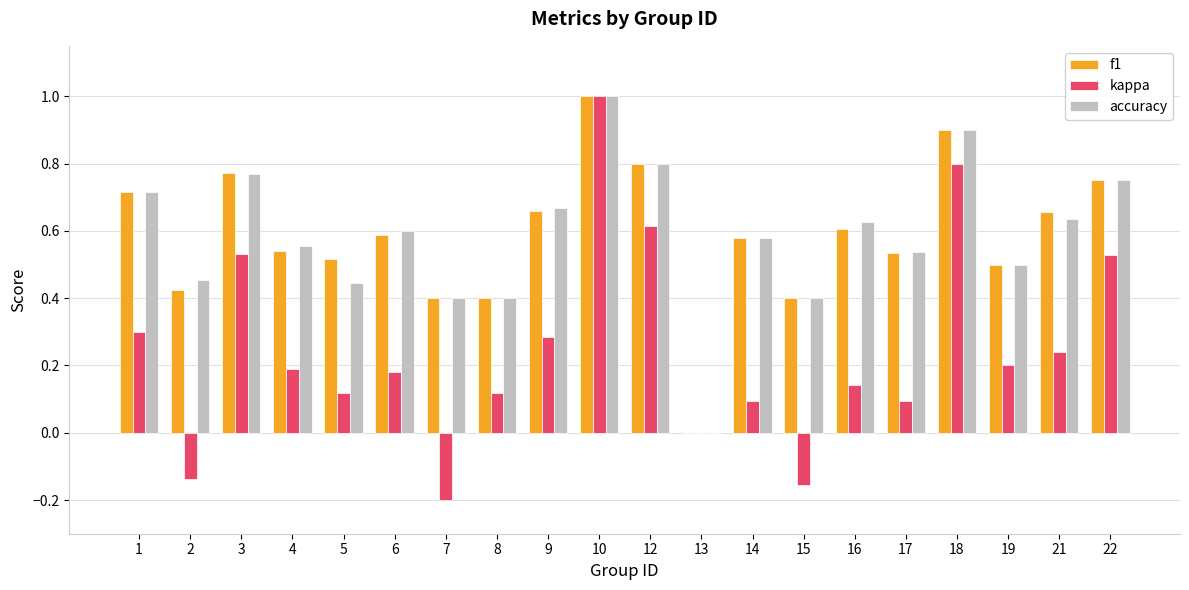

Which series changed the most between 1 and 15?

kappa